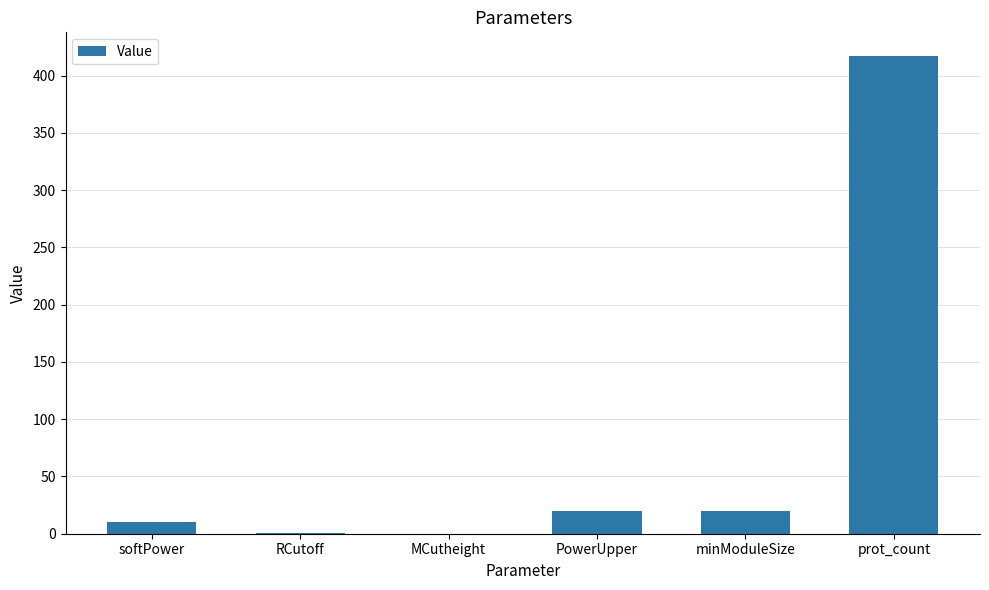

What is the change in value from softPower to minModuleSize?

+10.0